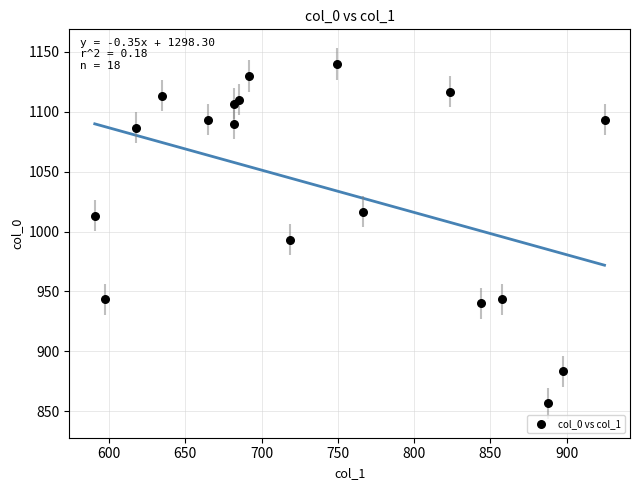

What Y value in the scatter plot is closest to 998?

993.3